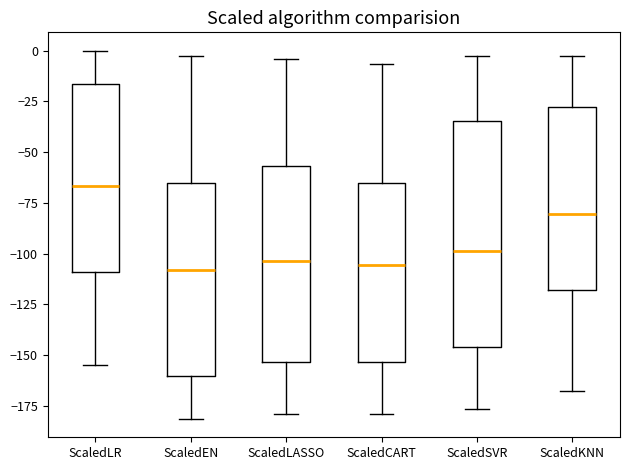

Which box's median line is the highest?

ScaledLR